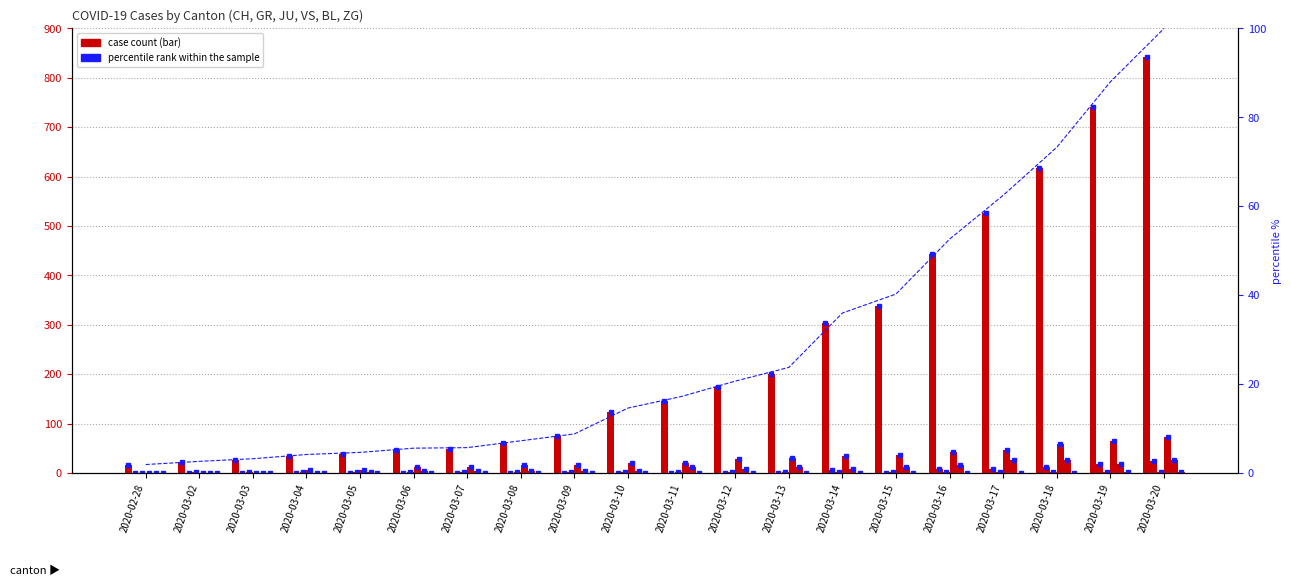

What is the label of the 6th bar from the left?

2020-03-06